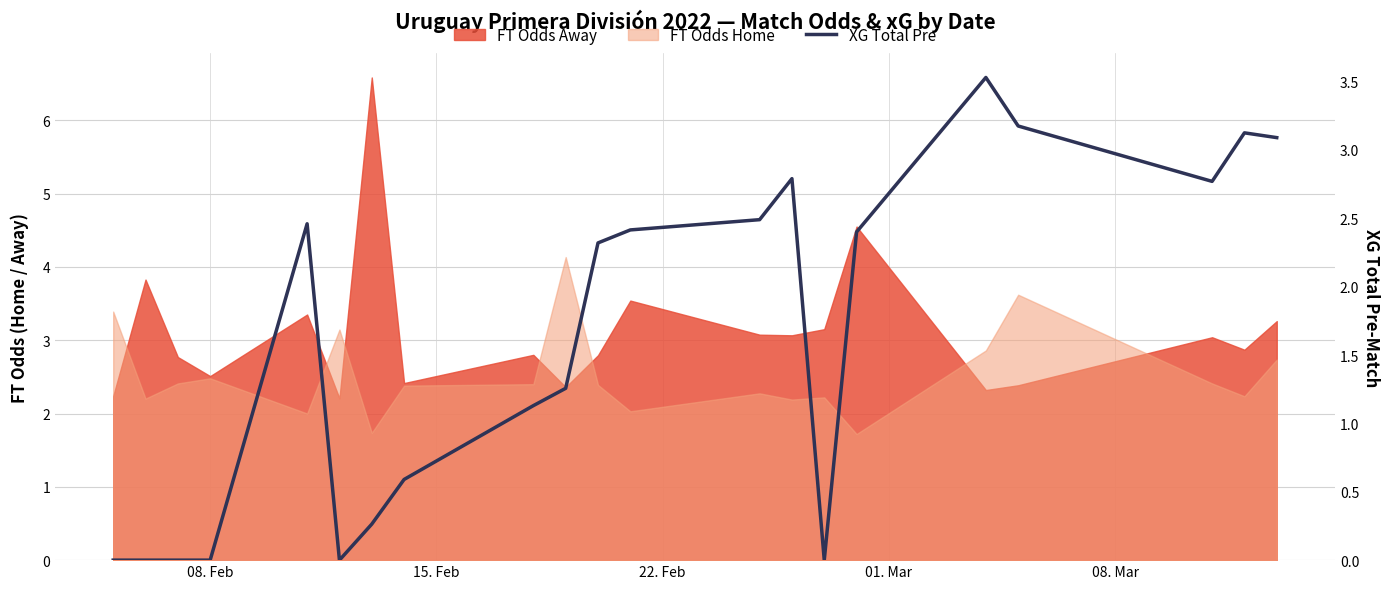

What is the label of the 2nd point from the left?

15. Feb